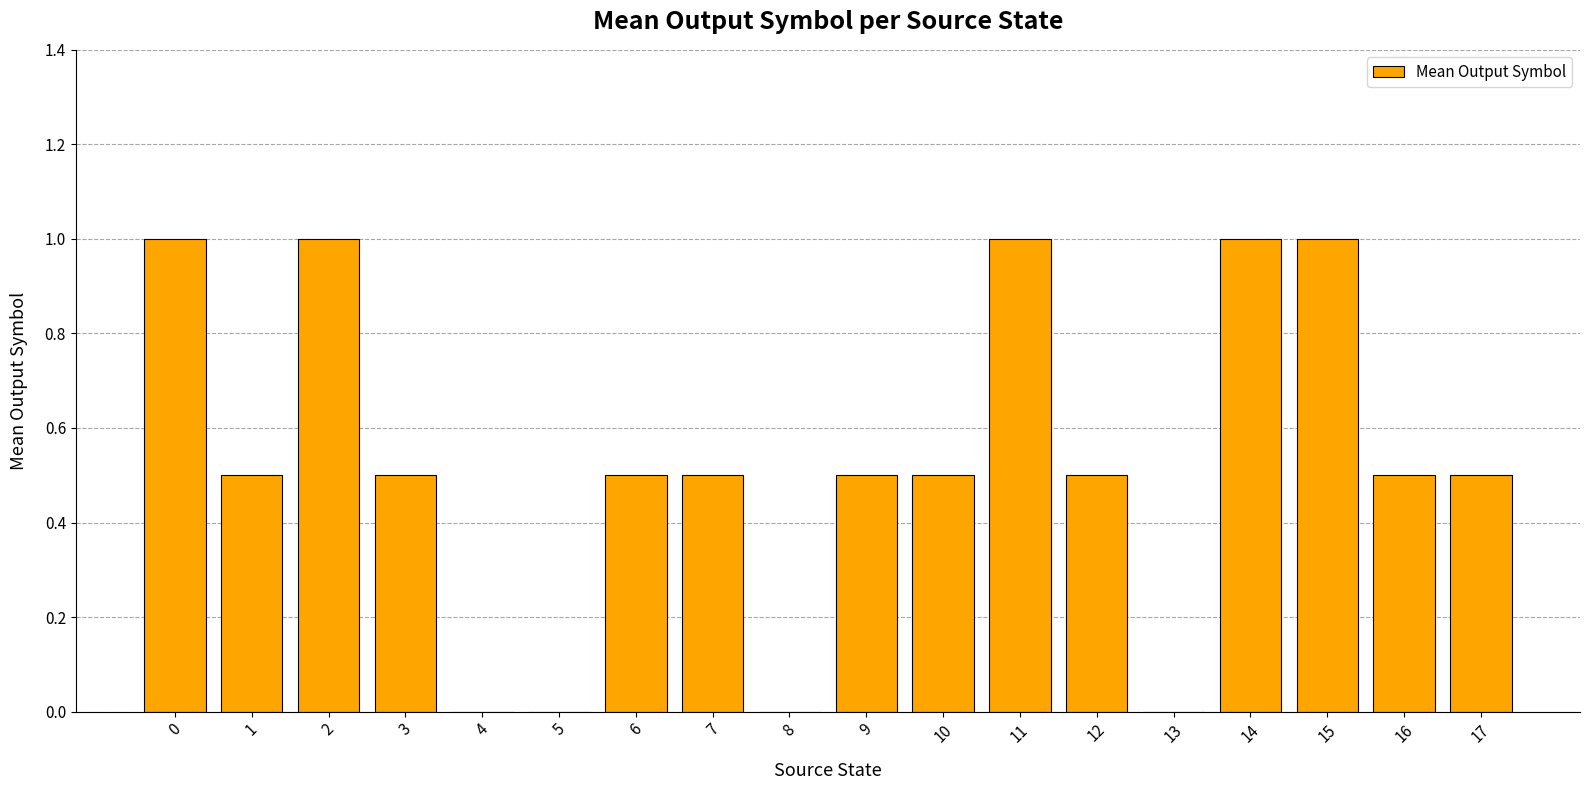

What is the greatest value displayed?

1.0